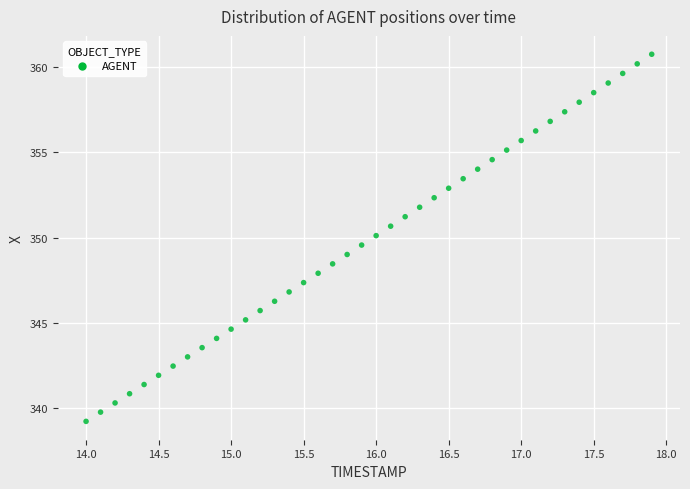

What is the range of X values (max minus min)?

3.9